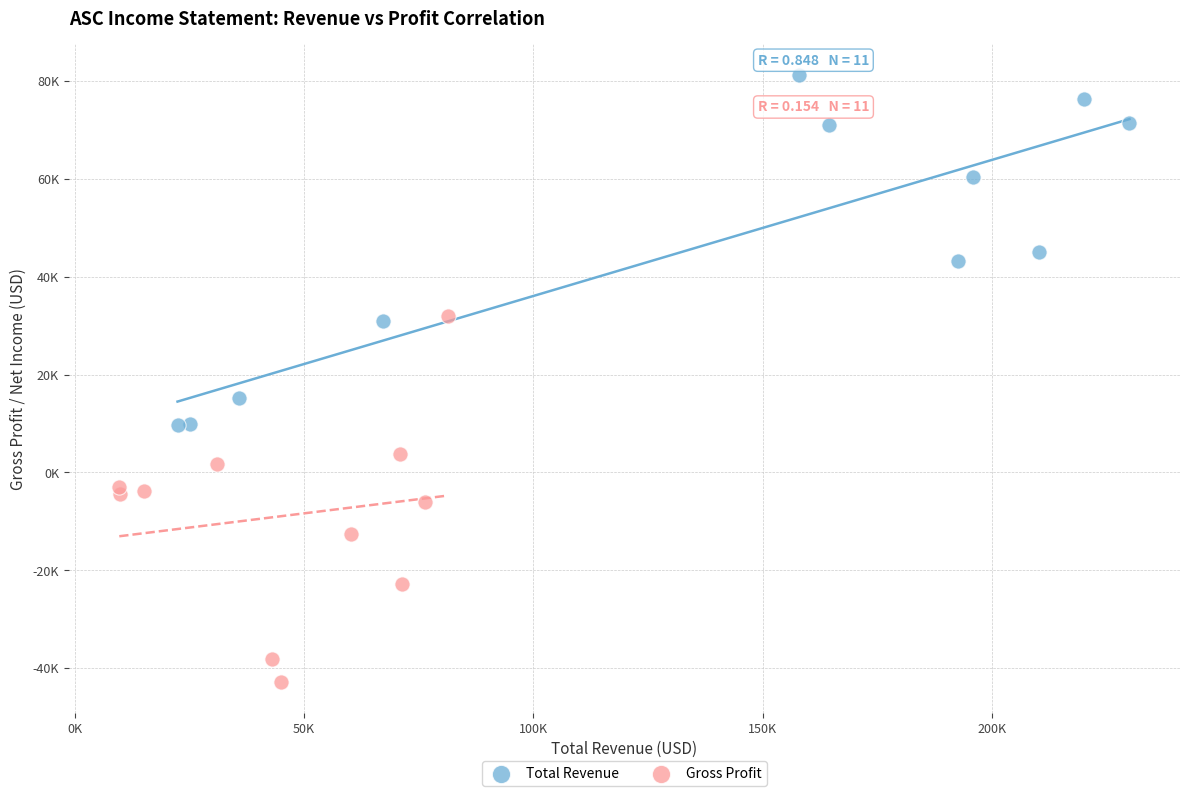

Which series reaches the maximum Y coordinate?

Total Revenue